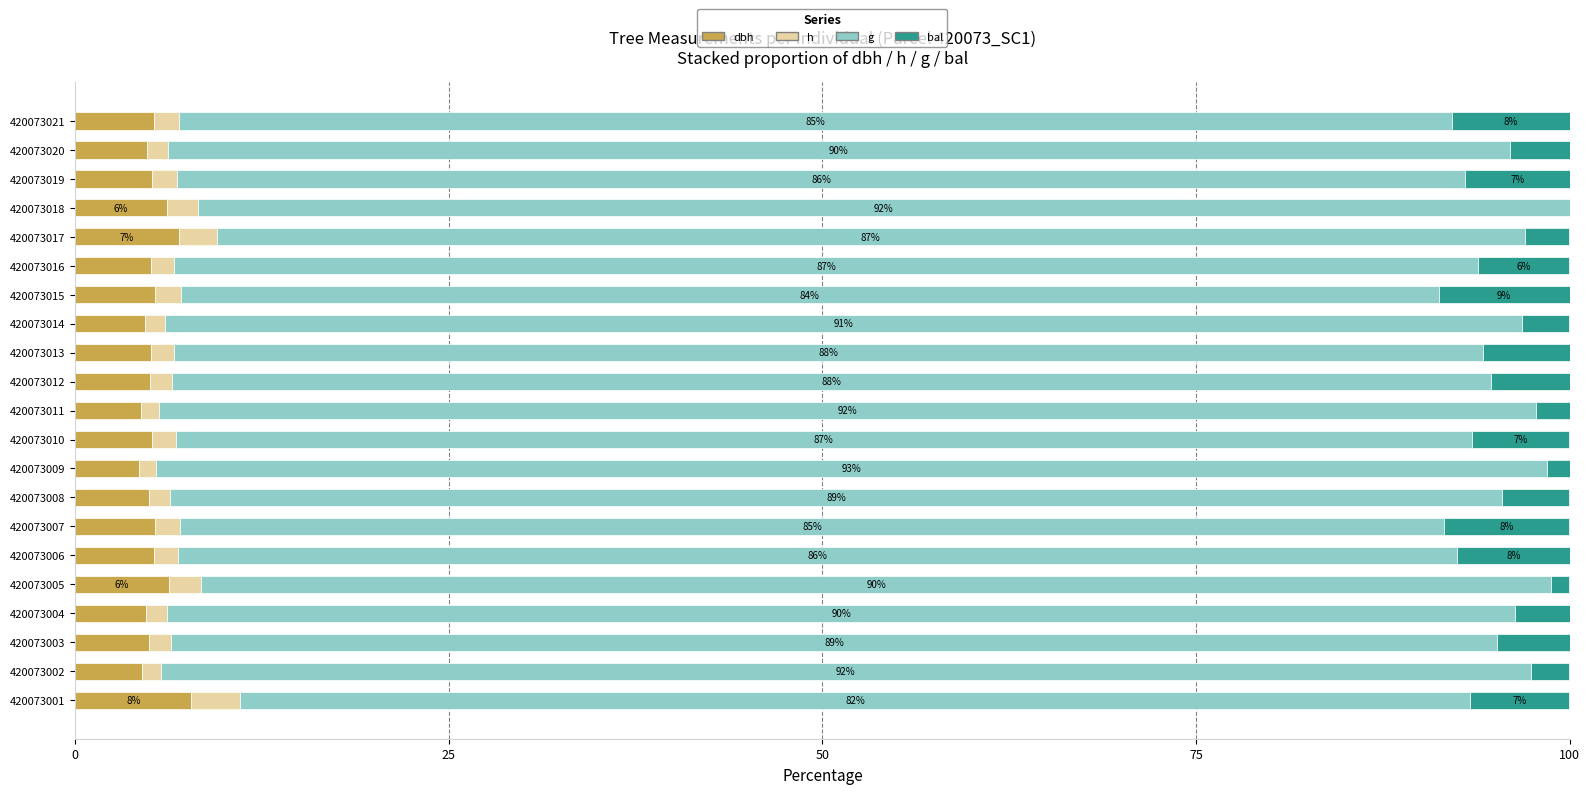

What are all the series names shown in the legend?

dbh, h, g, bal